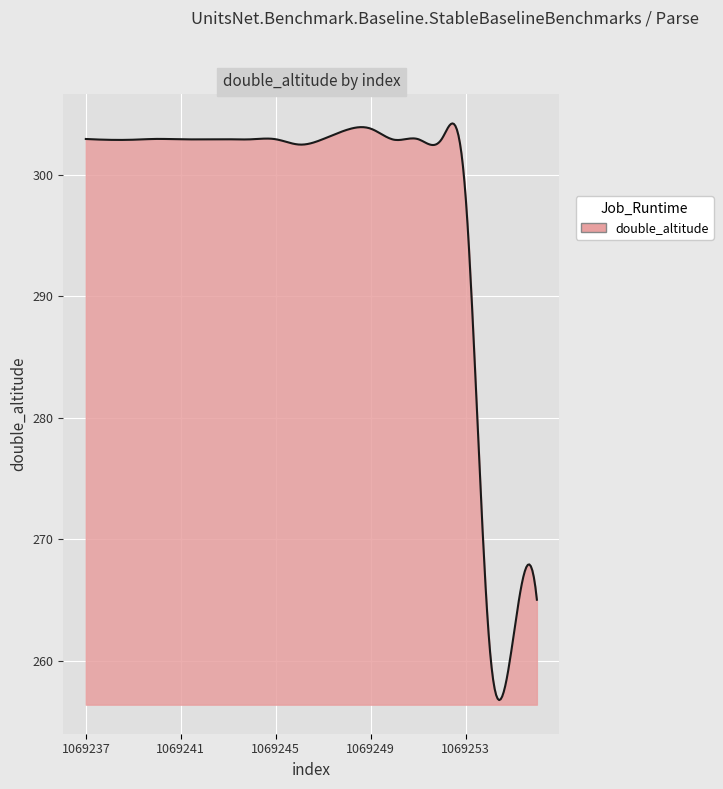

True or false: the data has more than 1 interior local peaks.

True